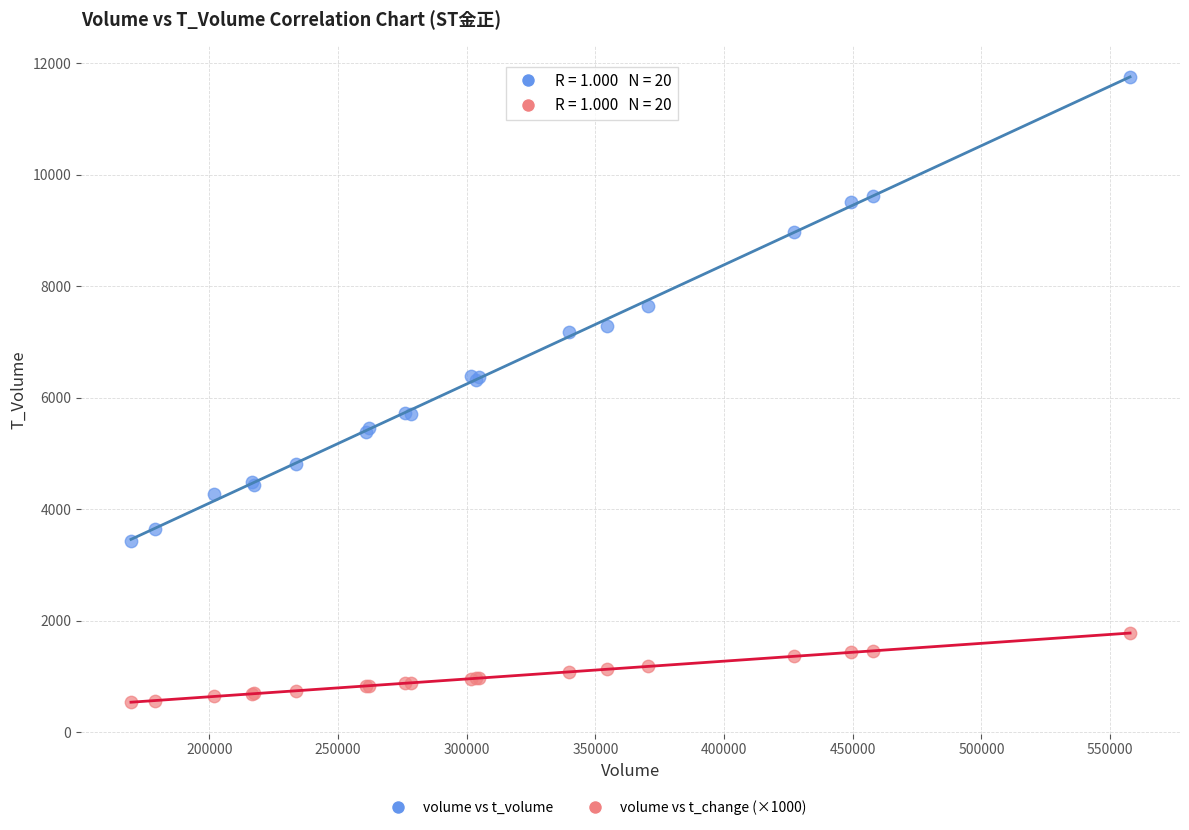

Which series has the widest spread of Y values?

volume vs t_volume